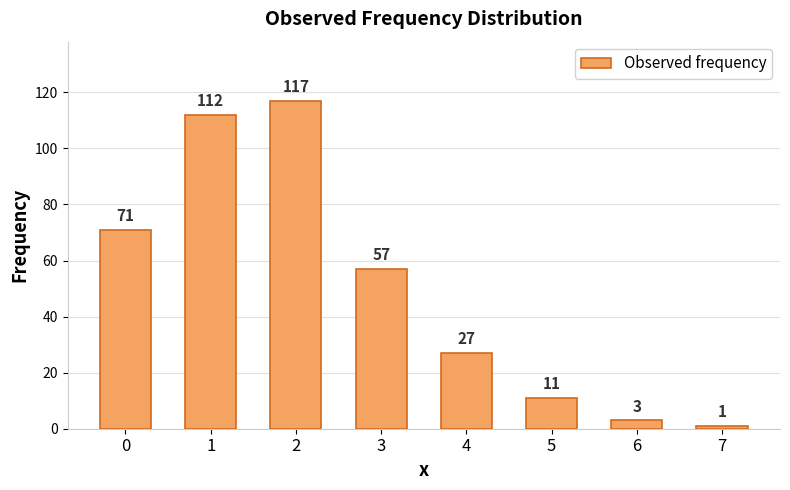

What value does the data have at 6?

3